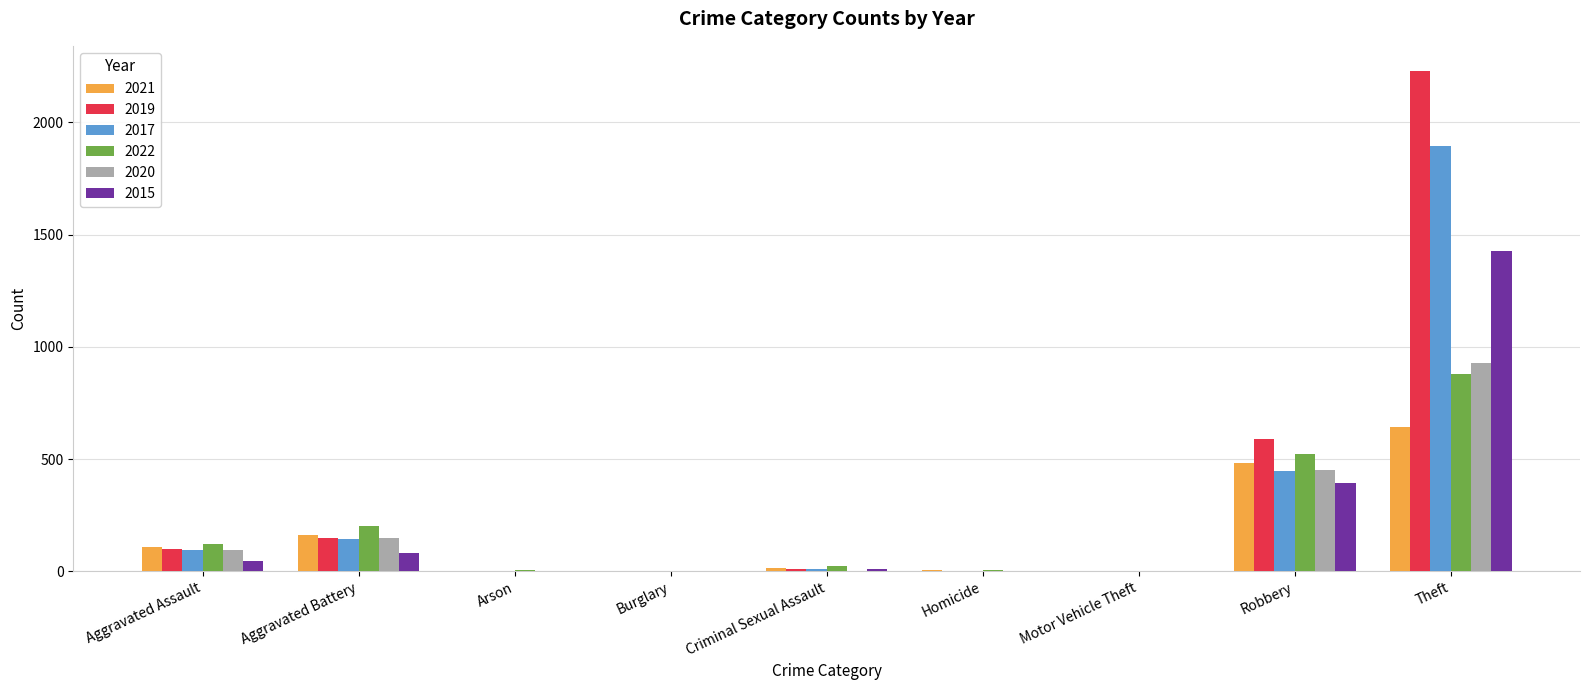

Is it true that 2017 equals 58 at Aggravated Battery?

False